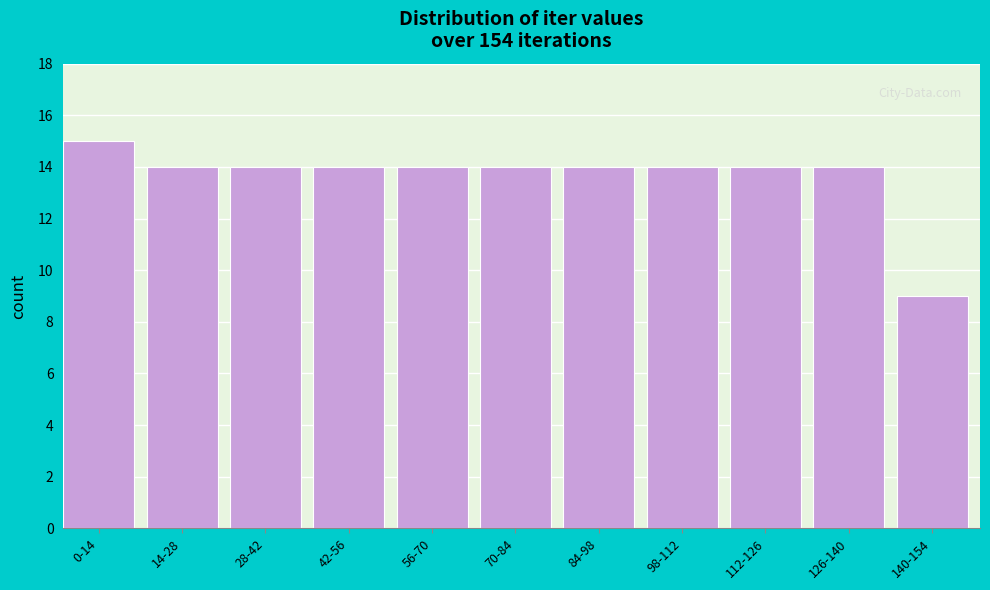

Reading left to right, what are all the values shown in this chart?

0-14=15	14-28=14	28-42=14	42-56=14	56-70=14	70-84=14	84-98=14	98-112=14	112-126=14	126-140=14	140-154=9